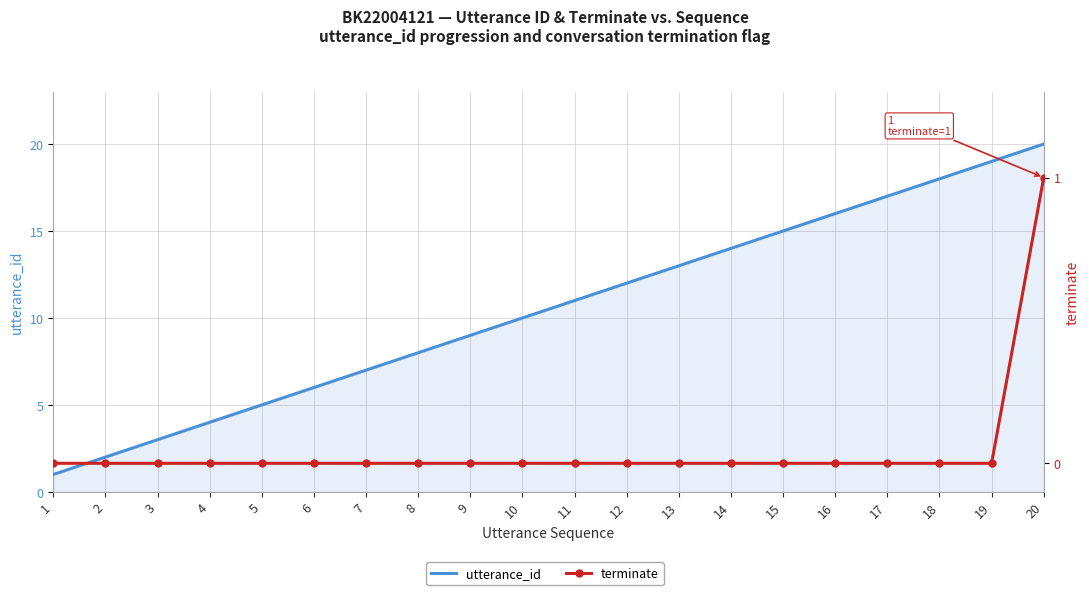

True or false: terminate and utterance_id cross at least once.

False